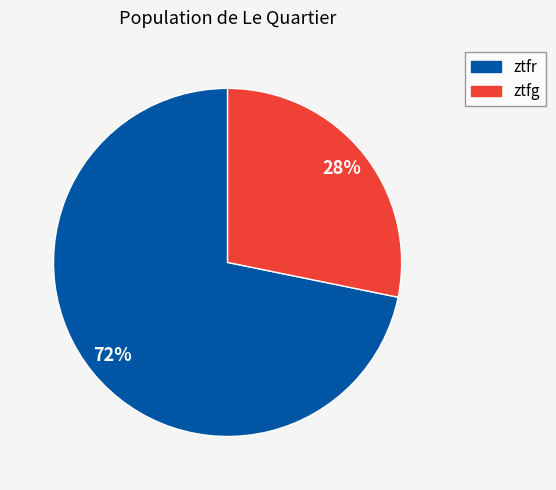

True or false: ztfr accounts for 72% of the total.

True